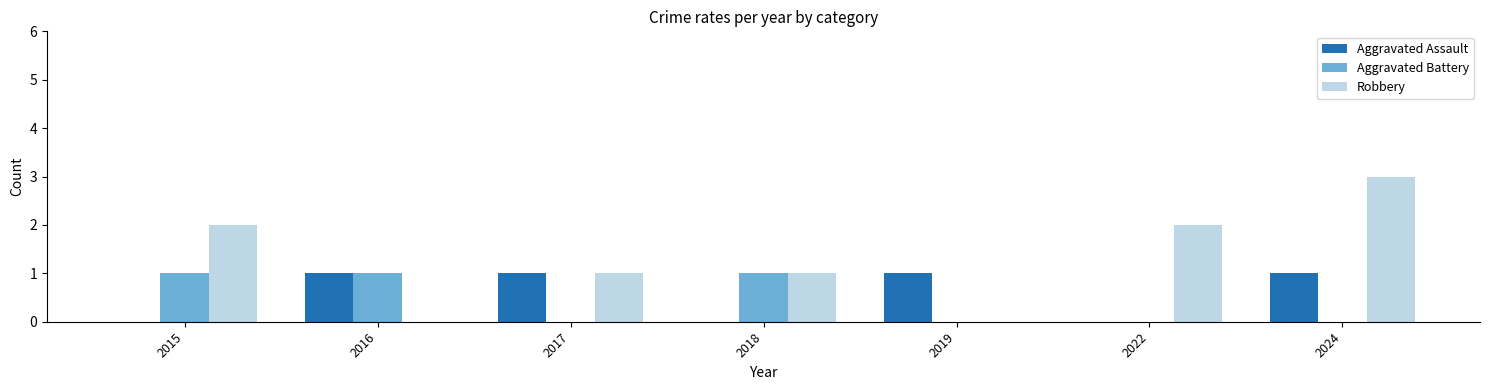

What is the highest value of the Aggravated Assault series?

1